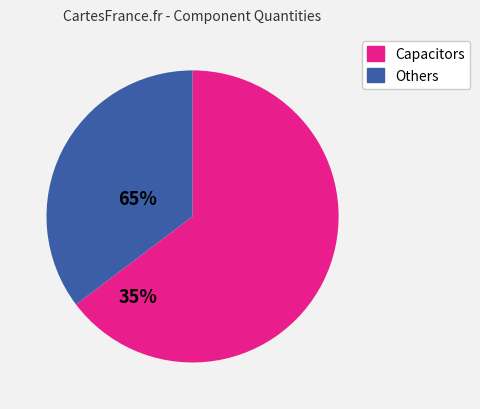

Is there a majority slice in this chart?

Yes